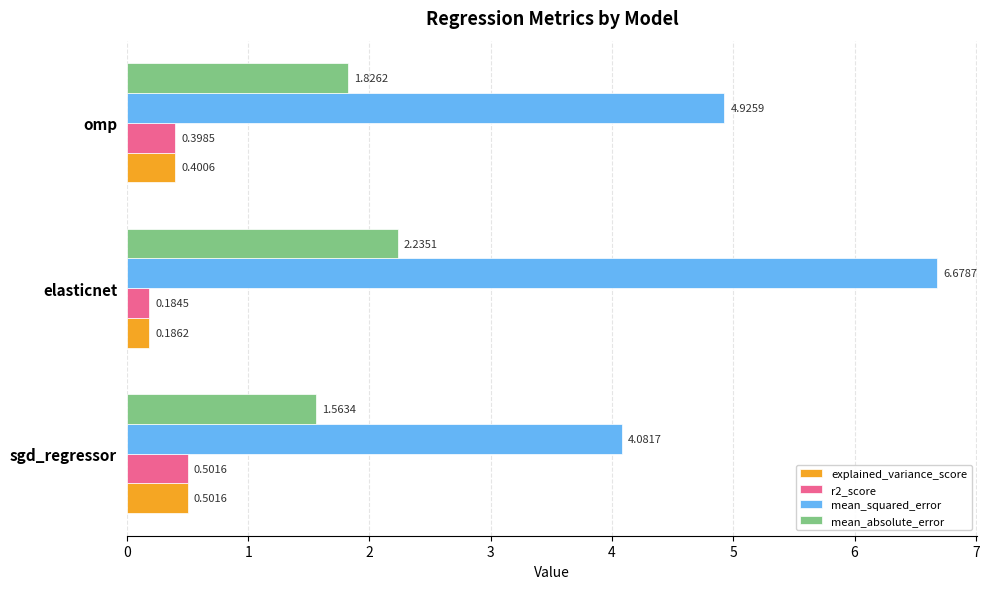

What are all the series names shown in the legend?

explained_variance_score, r2_score, mean_squared_error, mean_absolute_error